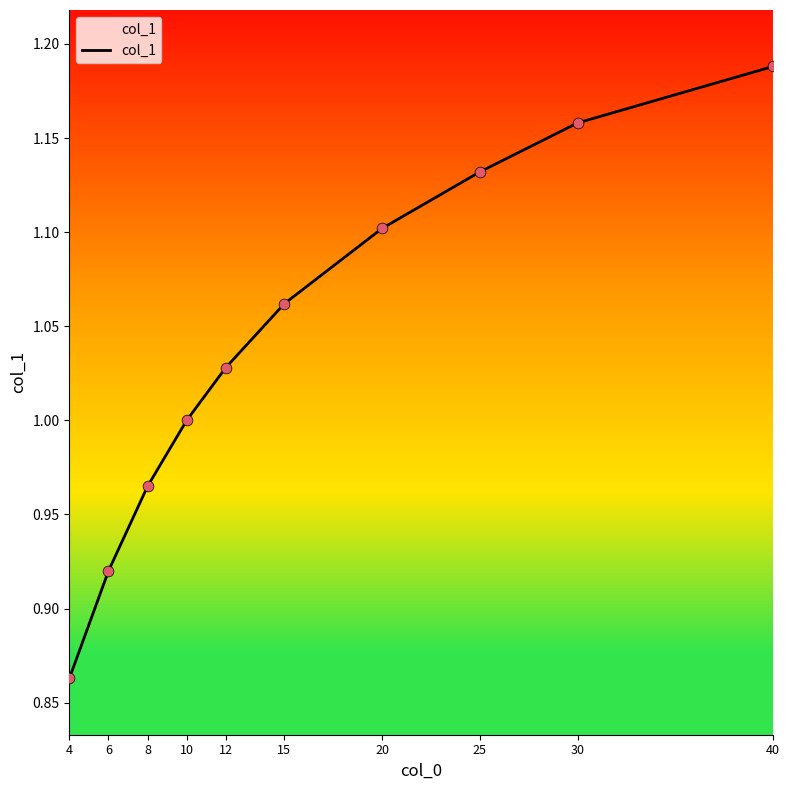

What is the change in value from 6 to 25?

+0.2